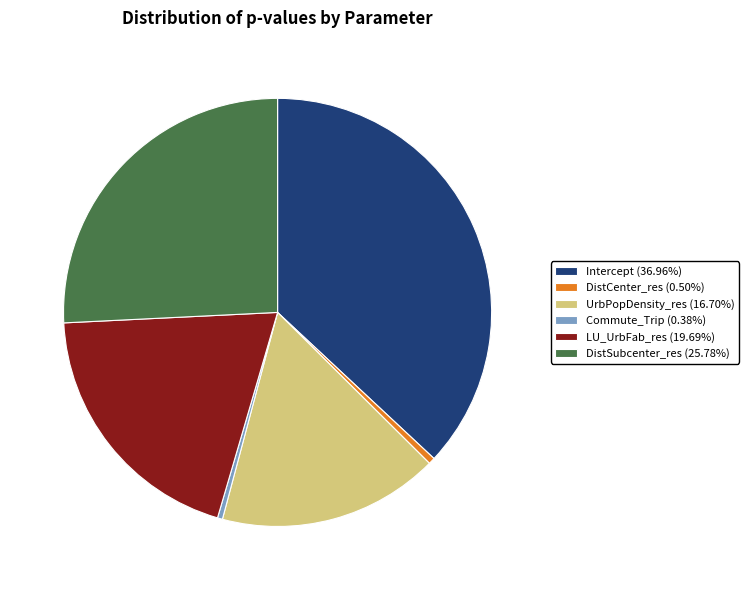

Combined, do LU_UrbFab_res and DistCenter_res account for over 50%?

No